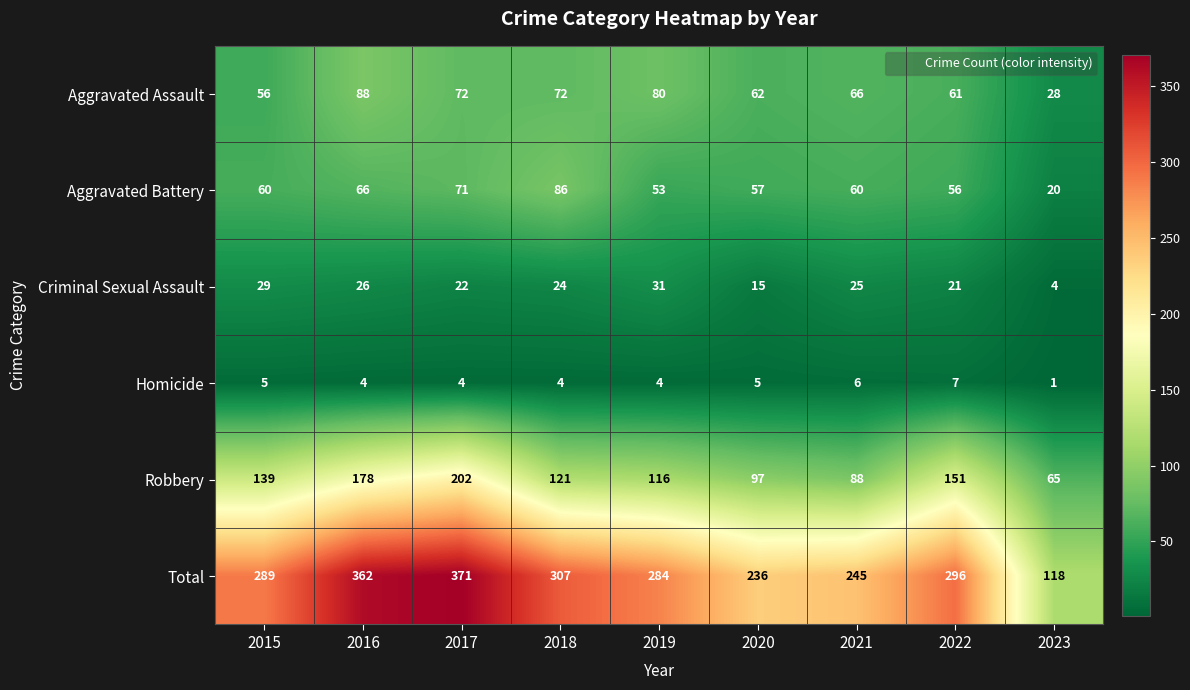

What is the total value across all series at 2022?

592